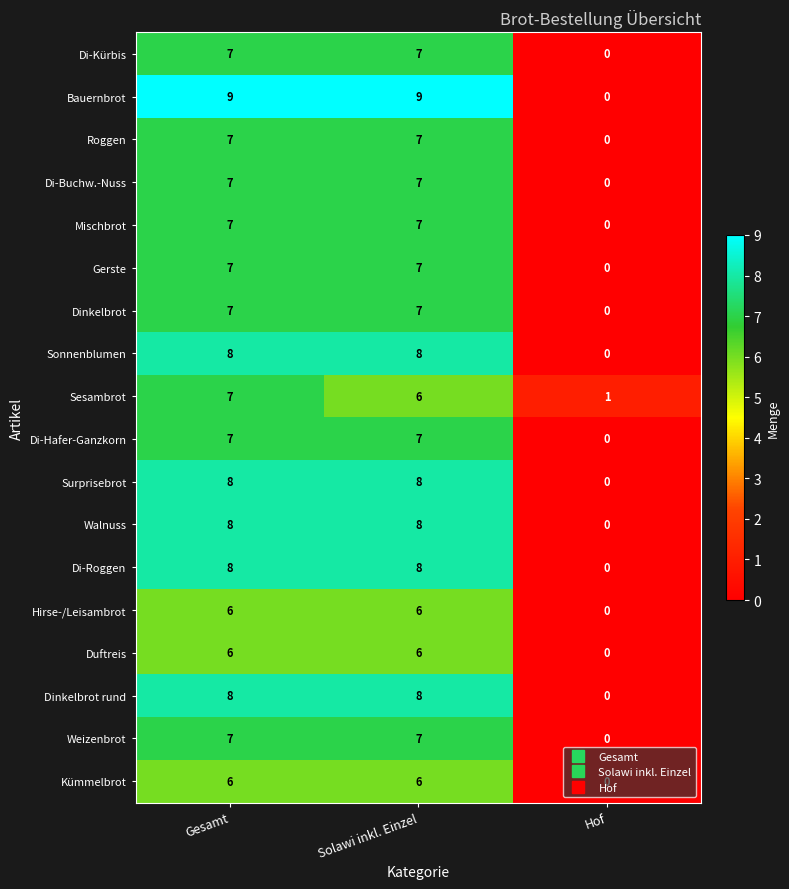

Which series has the widest spread of values?

Bauernbrot